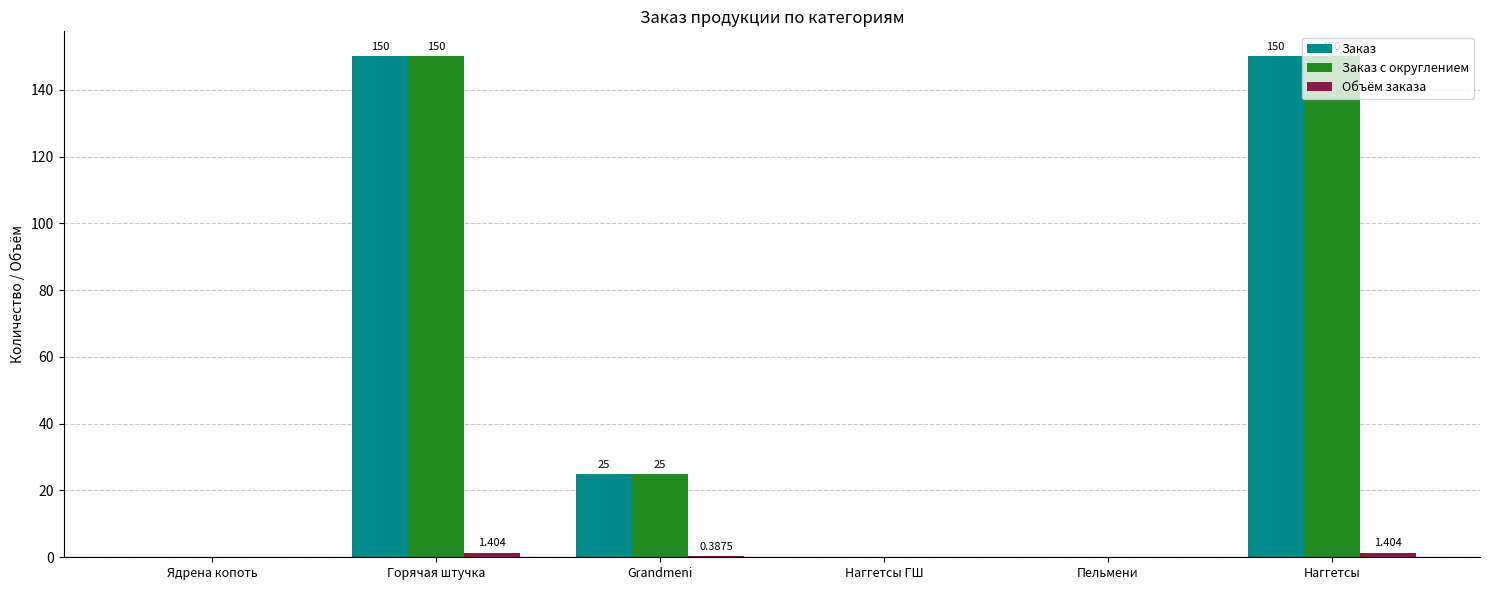

At which label does Заказ first exceed 25?

Горячая штучка